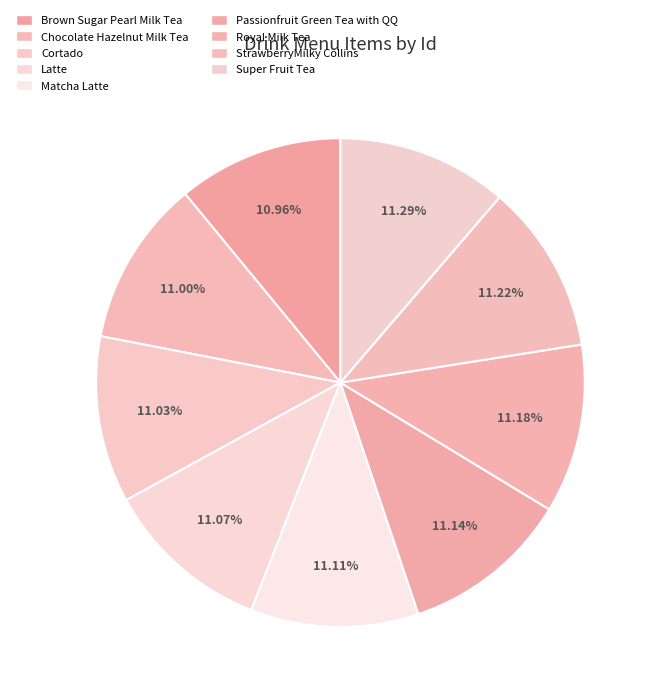

Count the number of slices in the pie.

9